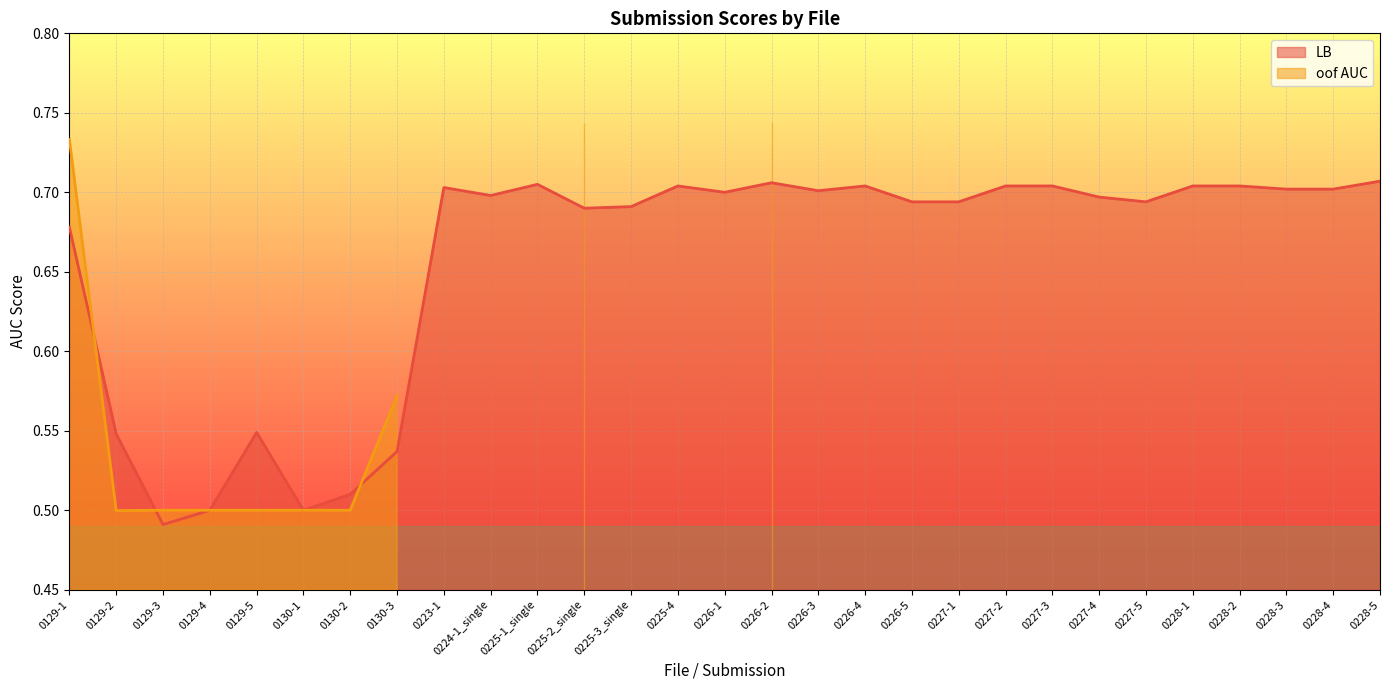

What is the difference between the maximum and second lowest values?

0.2